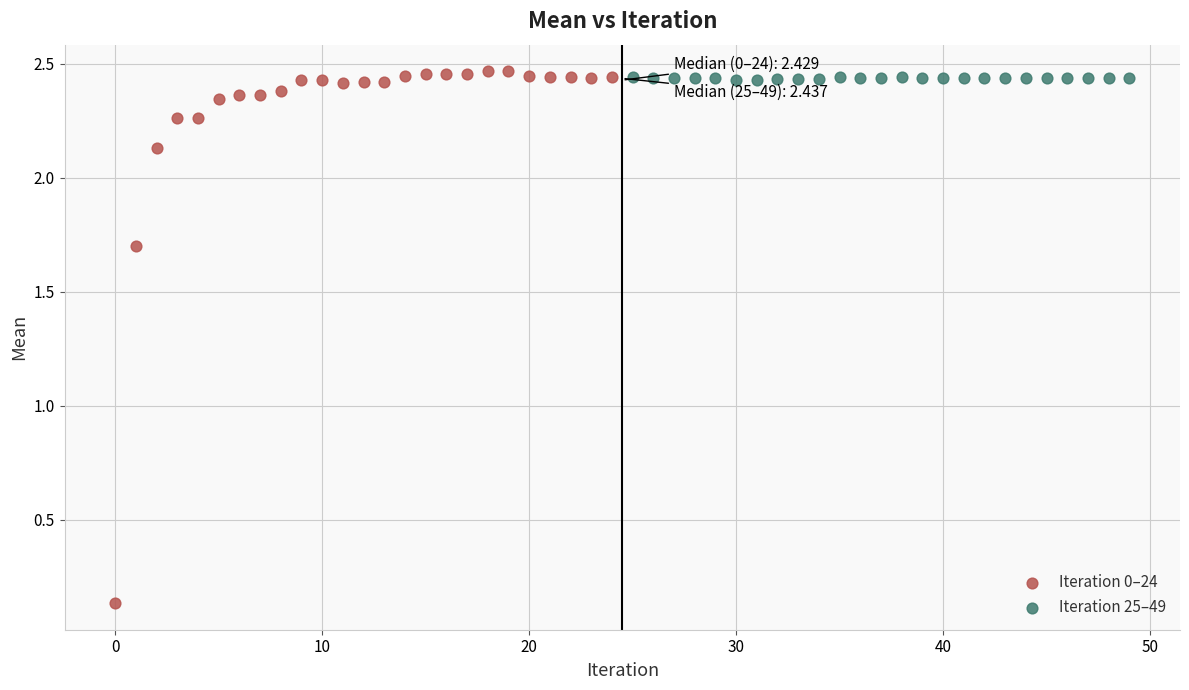

Which series reaches the minimum Y coordinate?

Iteration 0–24